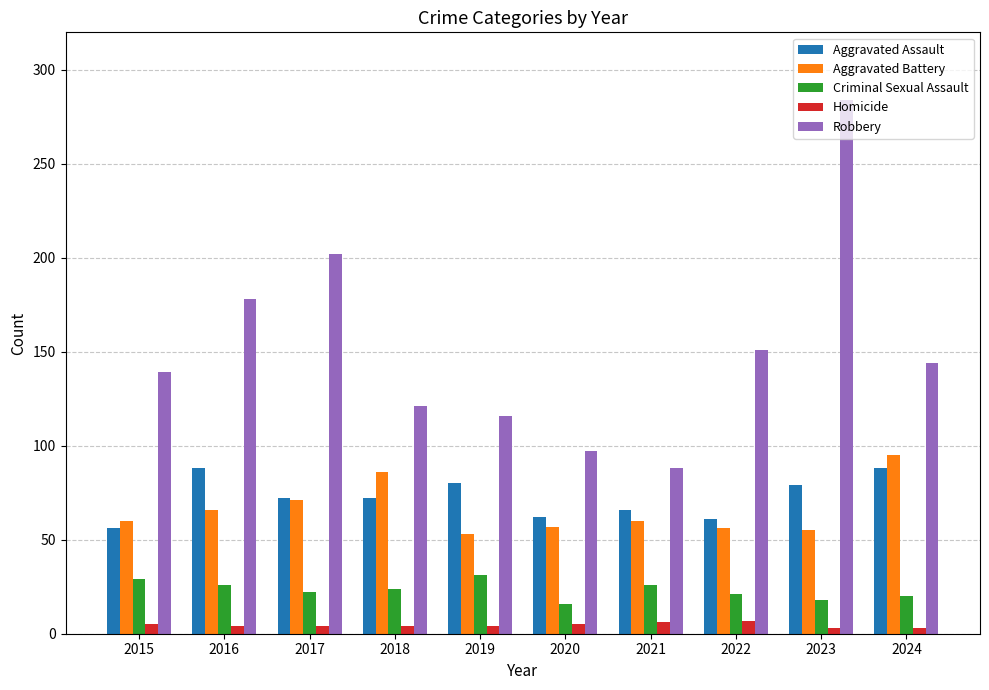

At which category is the sum across all series the highest?

2023